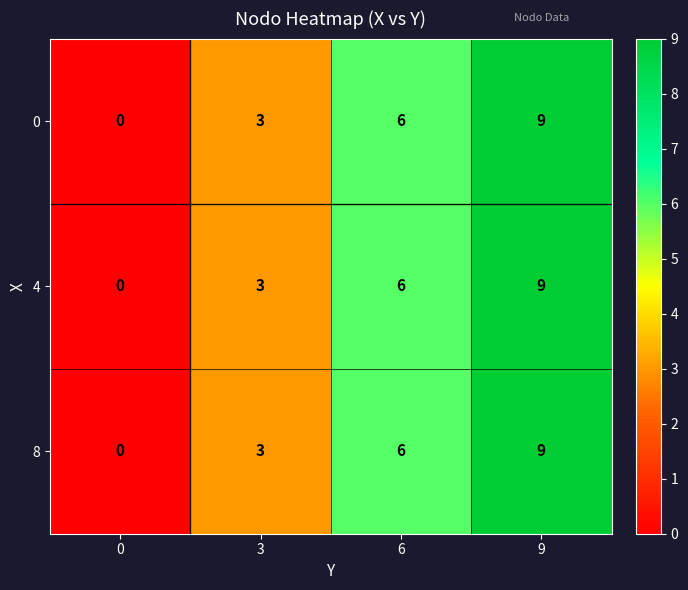

True or false: 4 has a value of 9 at 6.

False